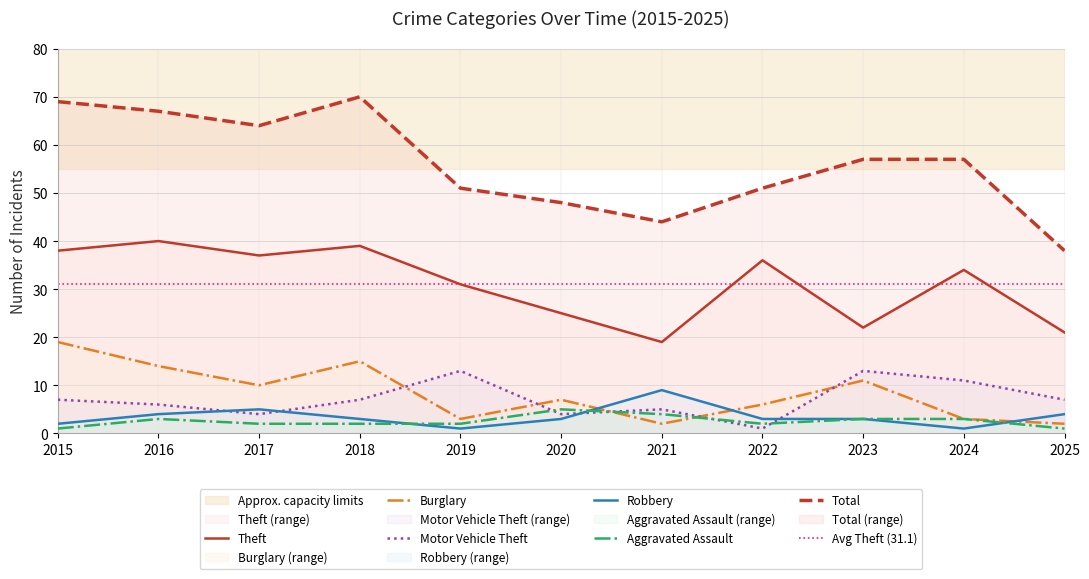

At 2015, list the series in order from largest to smallest.

Total, Theft, Burglary, Motor Vehicle Theft, Robbery, Aggravated Assault